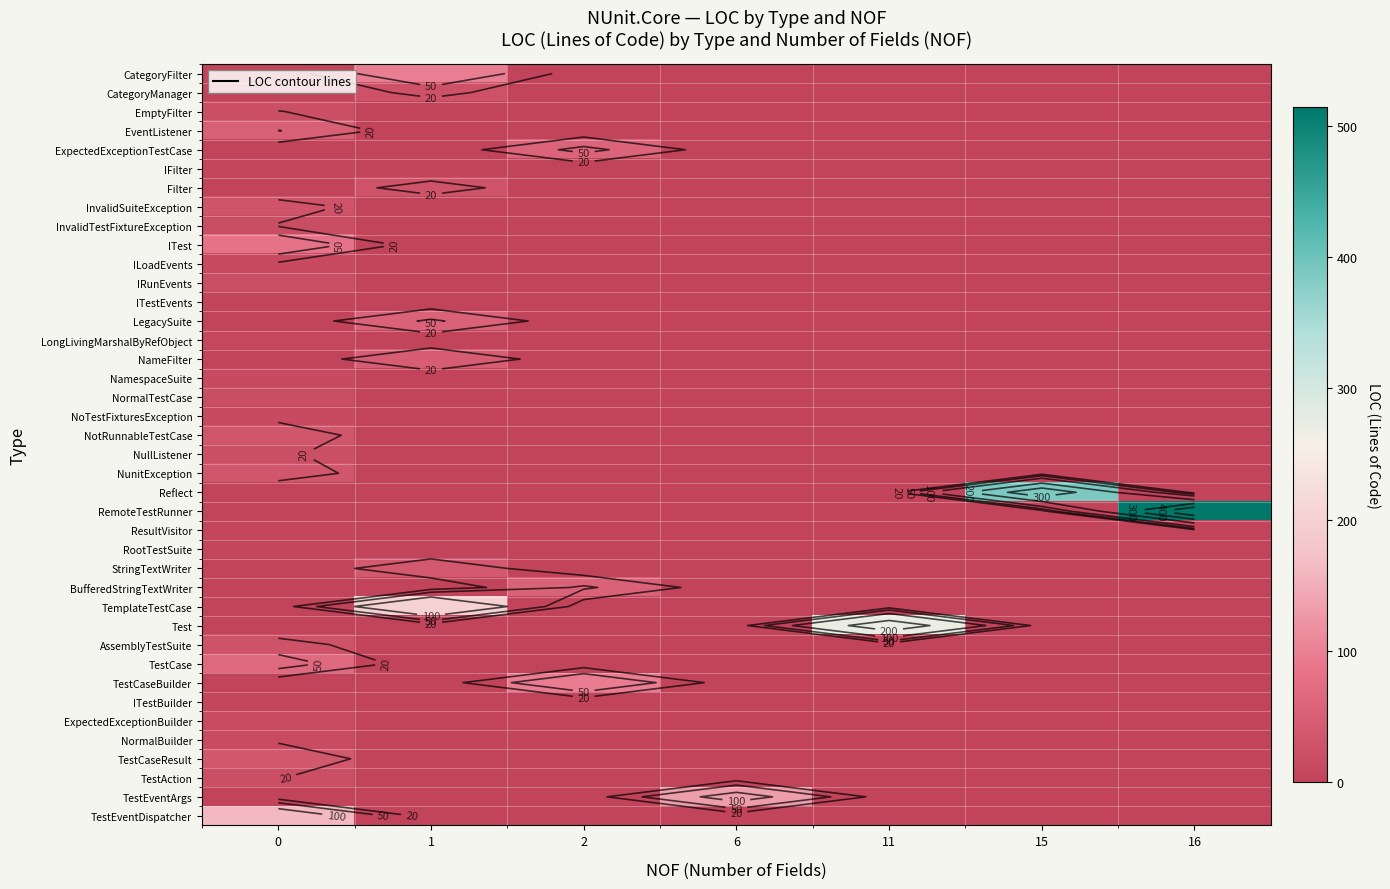

How many data points does each series have?

7